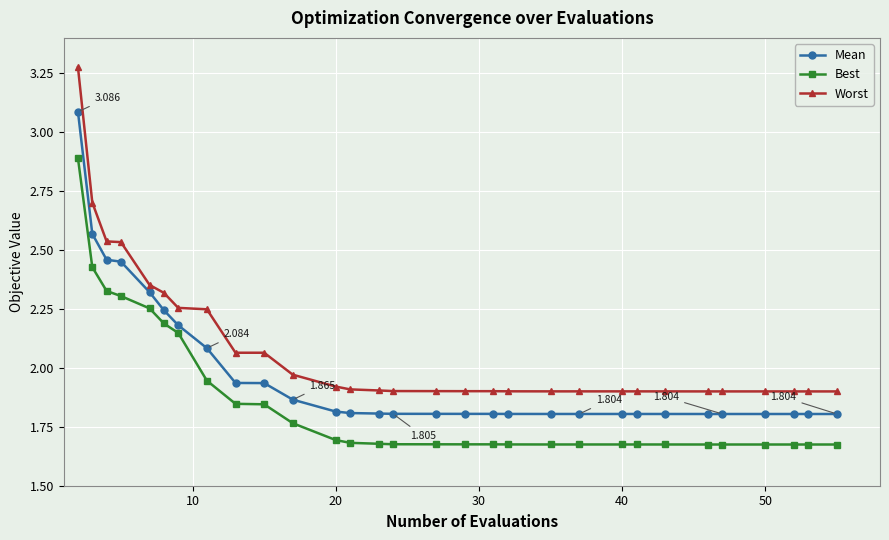

How many lines are shown in the chart?

3